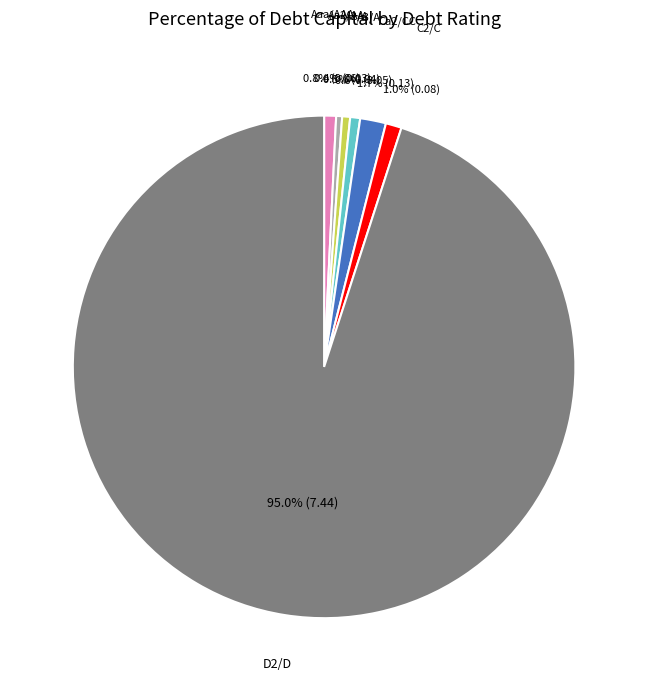

True or false: Aaa/AAA accounts for 1% of the total.

True